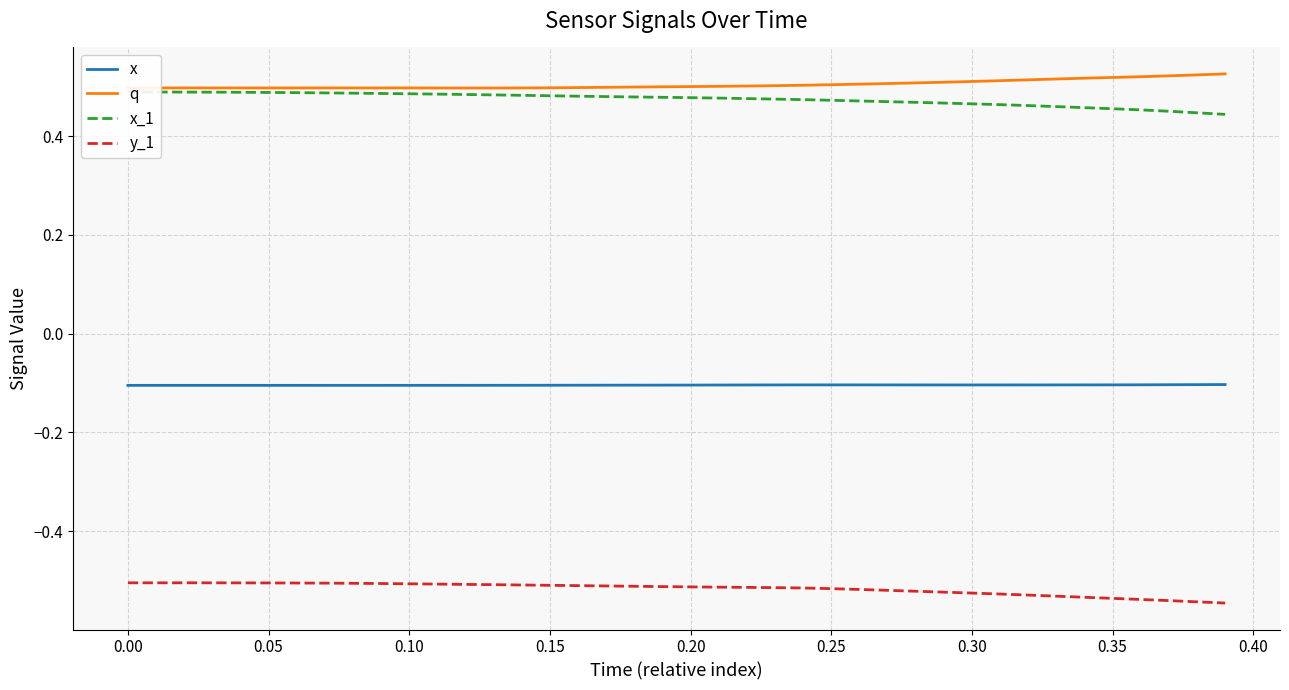

How many lines are shown in the chart?

4